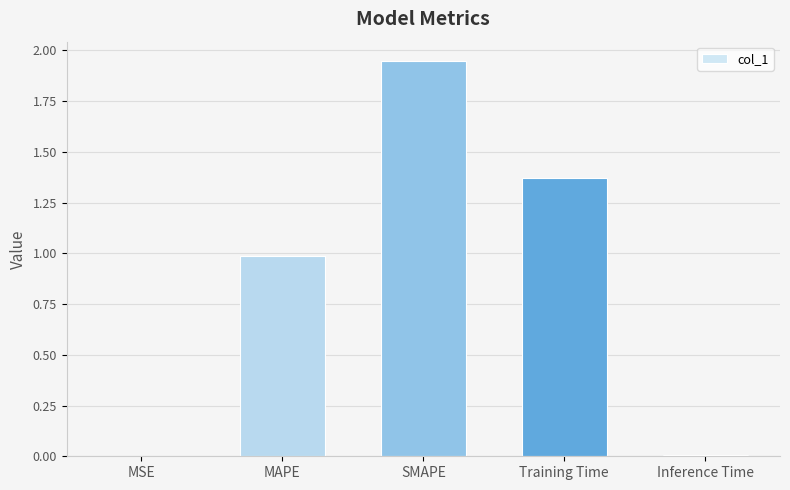

What is the change in value from MAPE to SMAPE?

+1.0